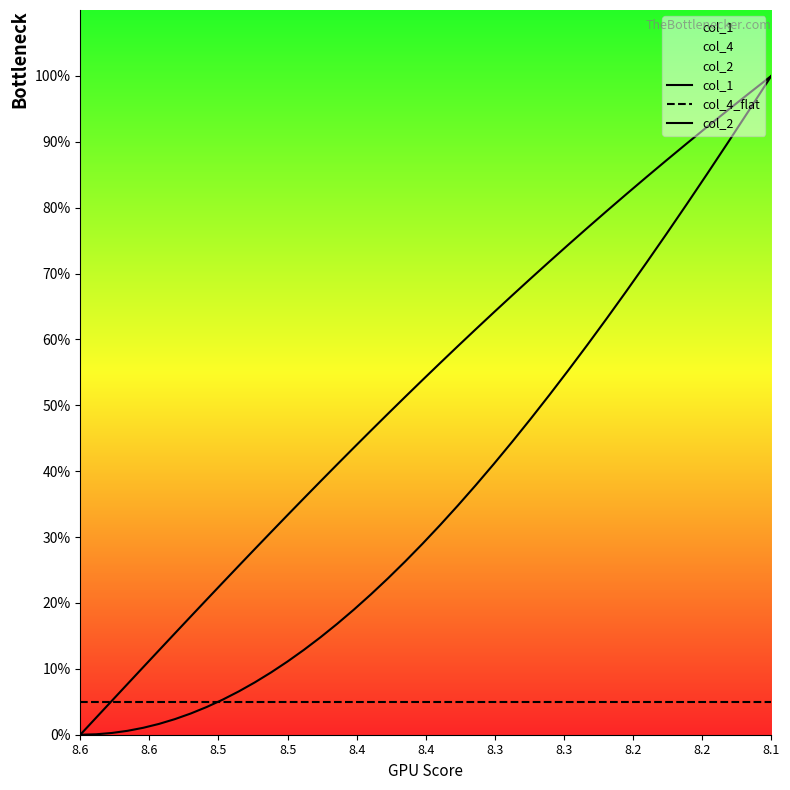

At which label does col_2 reach its minimum?

8.6